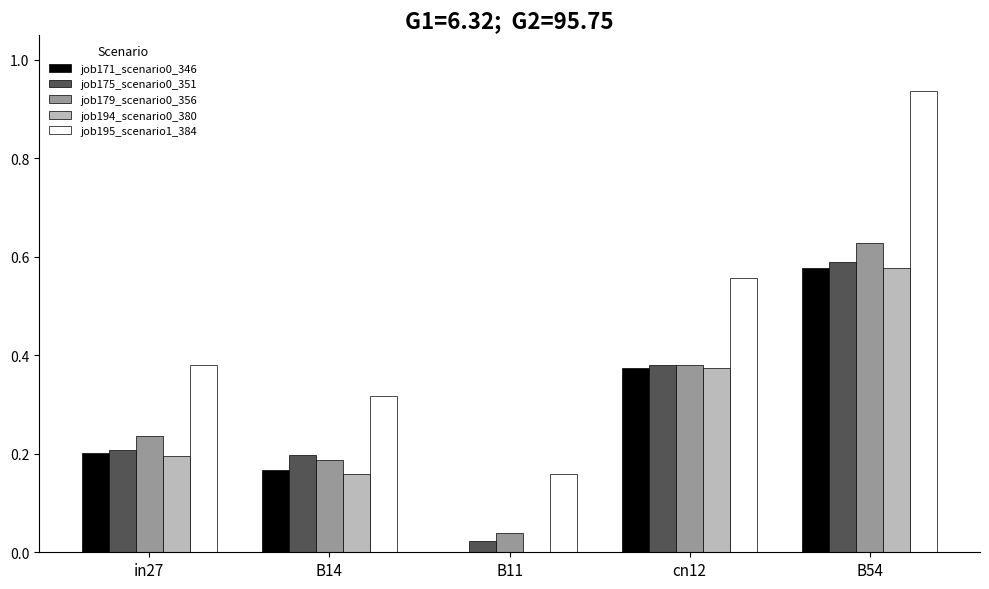

What is the total value across all series at in27?

1.2